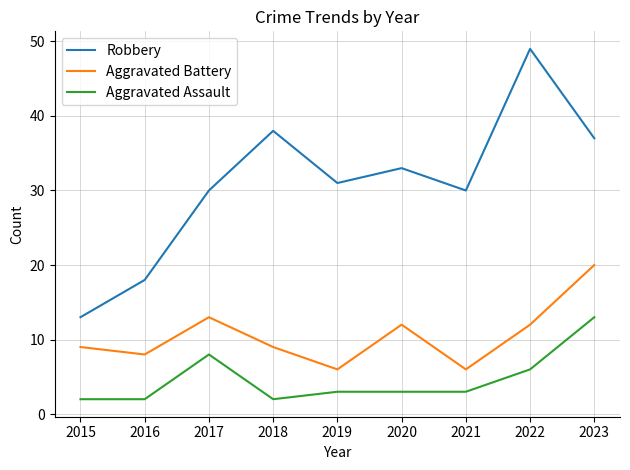

Reading left to right, extract all data points from this chart.

Robbery: 13	18	30	38	31	33	30	49	37
Aggravated Battery: 9	8	13	9	6	12	6	12	20
Aggravated Assault: 2	2	8	2	3	3	3	6	13